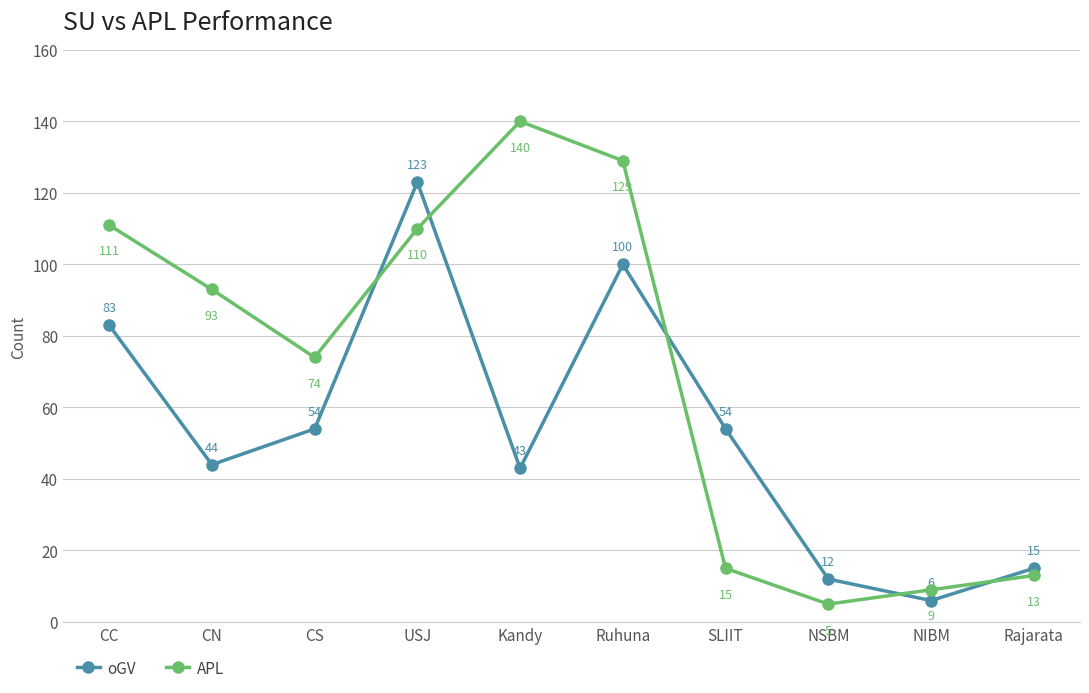

Reading left to right, extract all data points from this chart.

oGV: 83	44	54	123	43	100	54	12	6	15
APL: 111	93	74	110	140	129	15	5	9	13